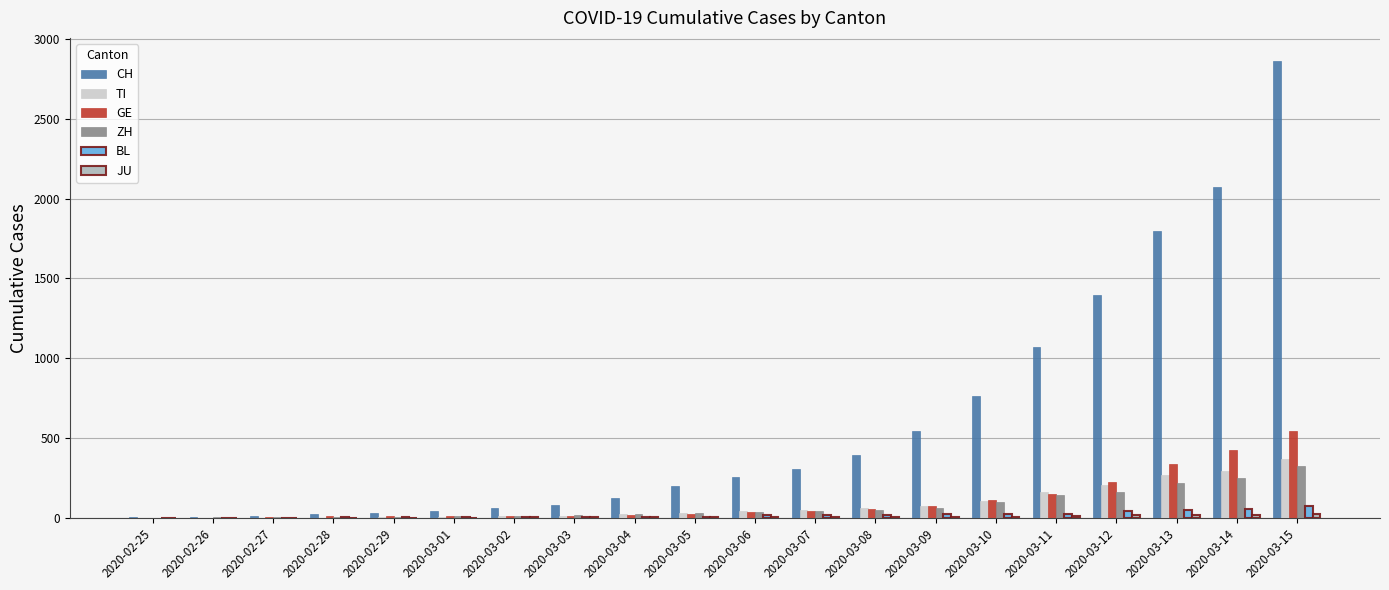

Where is CH nearest to the value 1433?

2020-03-12